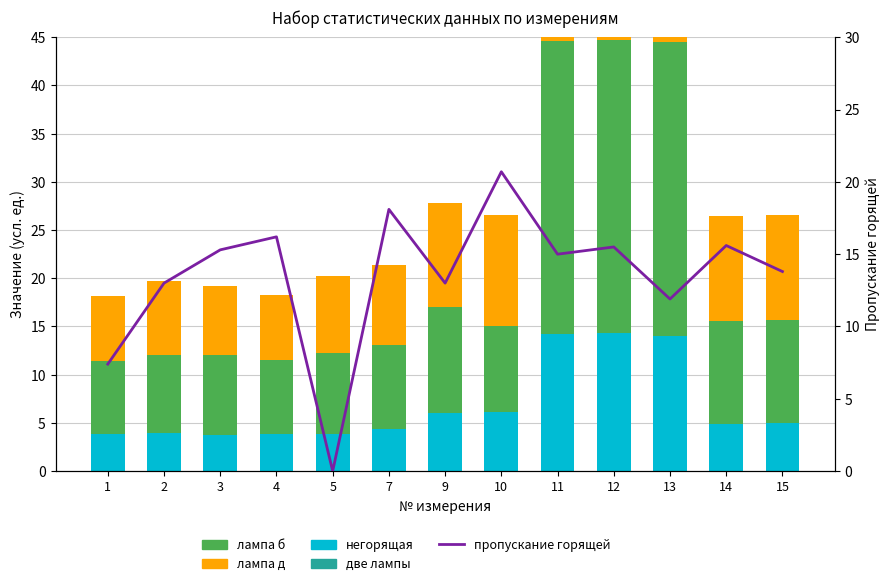

Which series has the largest total across all categories?

лампа б